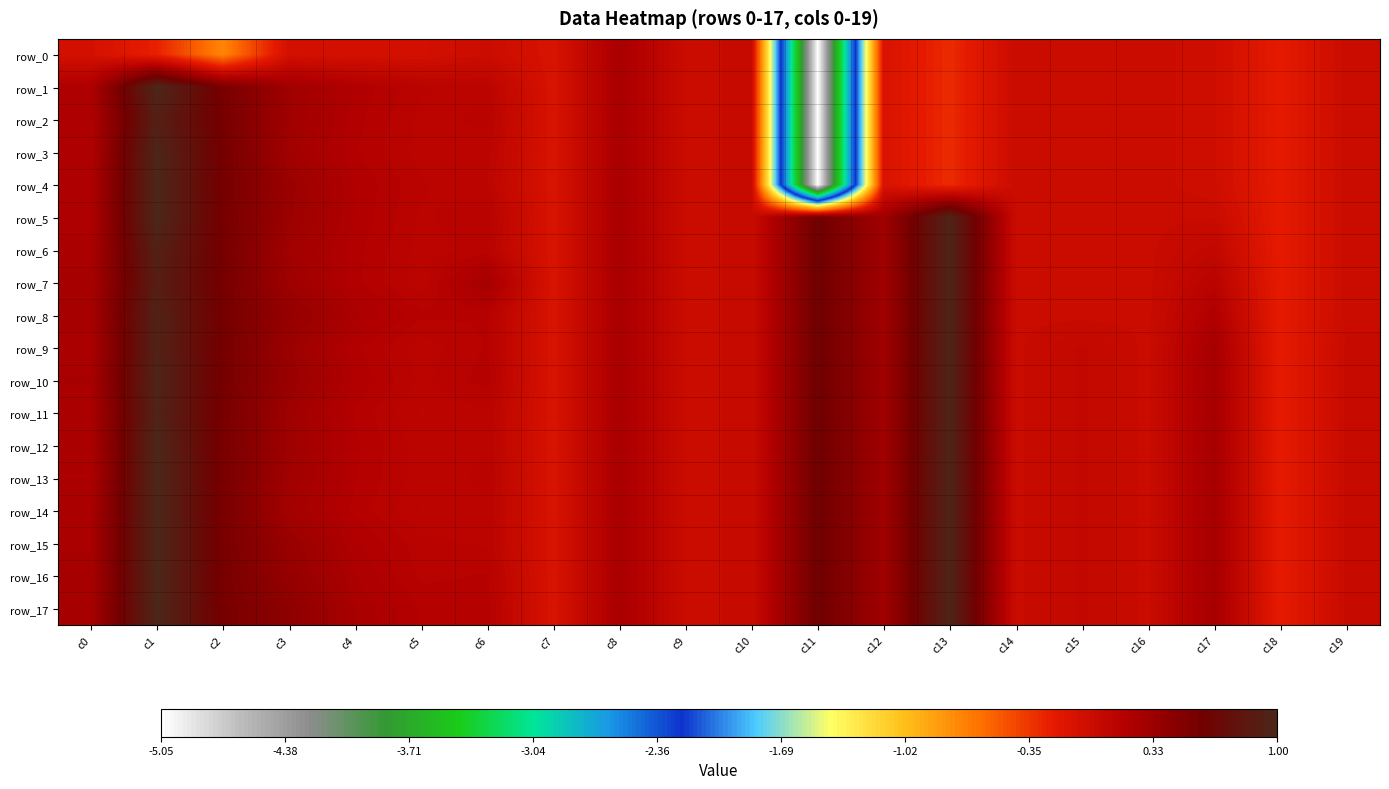

At c3, list the series in order from smallest to largest.

row_0, row_14, row_3, row_6, row_13, row_1, row_2, row_11, row_7, row_12, row_5, row_9, row_4, row_10, row_15, row_16, row_8, row_17